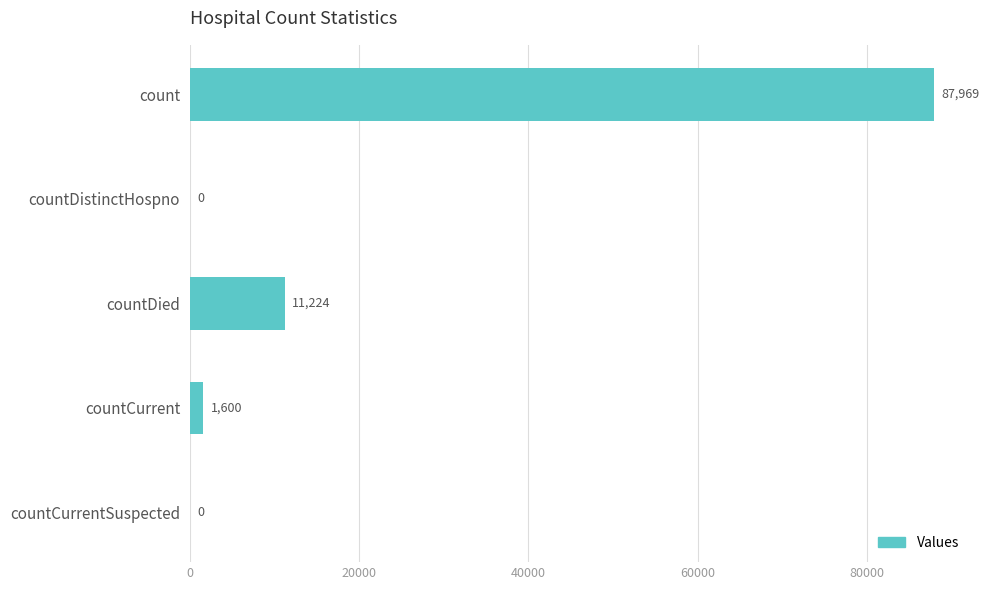

Is it true that the value at countDied is 11224?

True